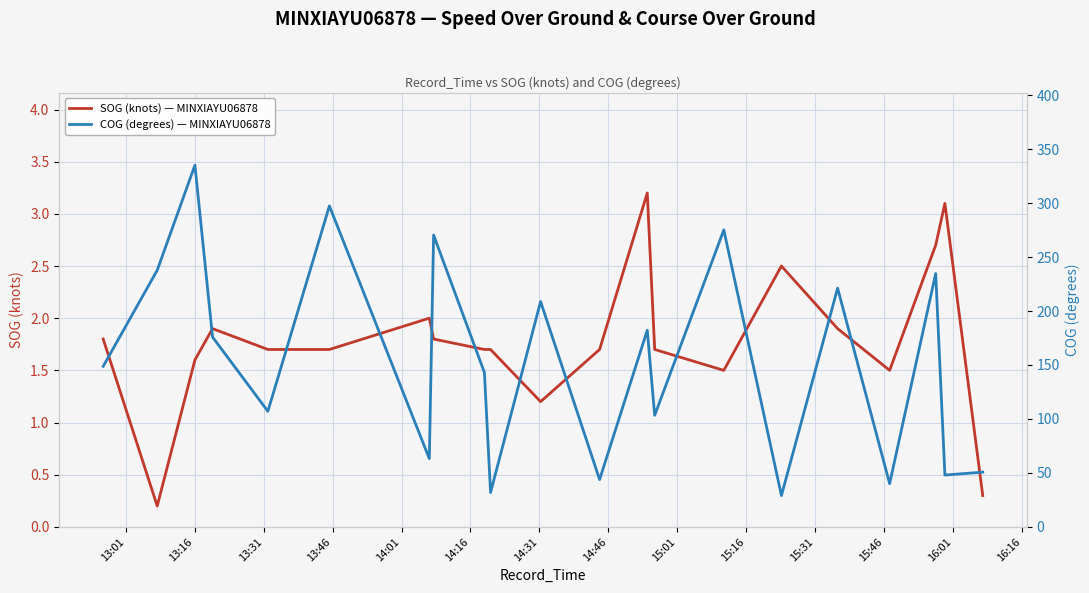

Reading left to right, transcribe all the data shown in this chart.

SOG (knots) — MINXIAYU06878: 1.8	0.2	1.6	1.9	1.7	1.7	2.0	1.8	1.7	1.7	1.2	1.7	3.2	1.7	1.5	2.5	1.9	1.5	2.7	3.1	0.3
COG (degrees) — MINXIAYU06878: 148.8	237.8	335.2	175.9	107.1	297.4	63.2	270.4	143.0	31.8	208.8	43.8	182.2	103.4	275.2	29.0	221.2	40.0	234.8	48.0	50.7